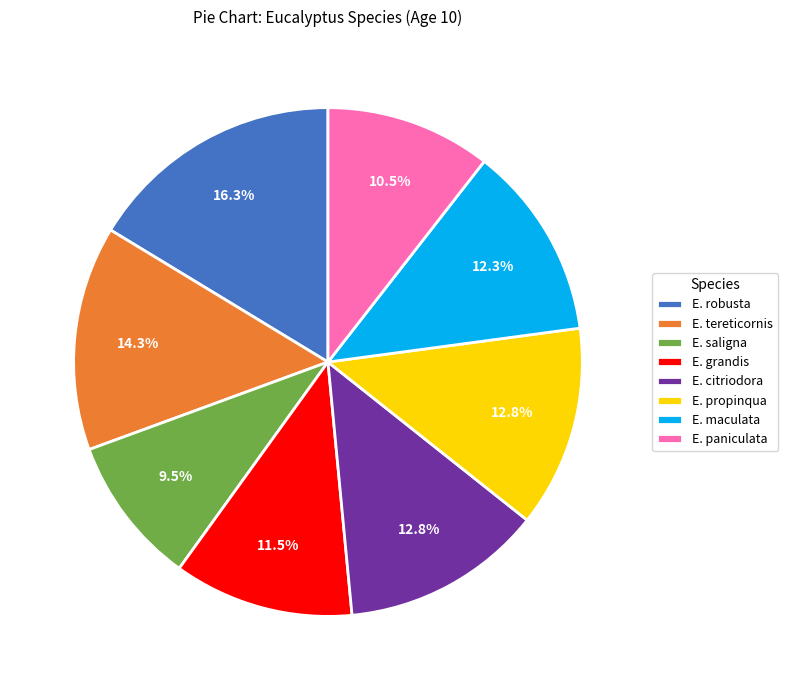

What is the total percentage of E. saligna and E. propinqua?

22.3%